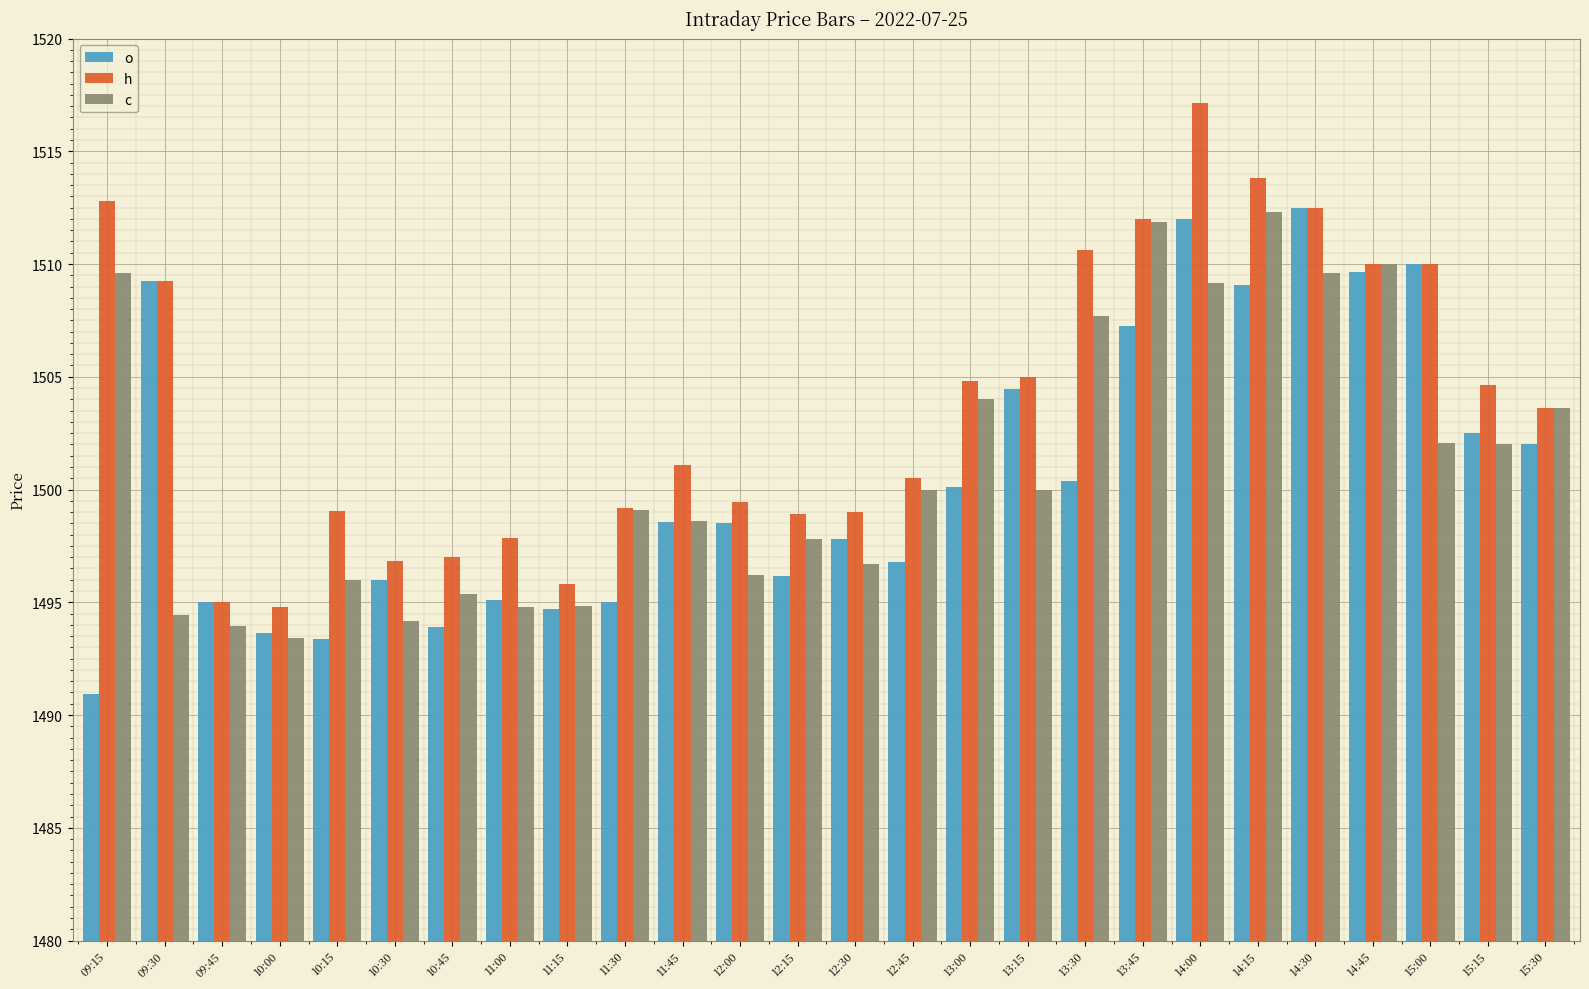

Where does the c series first go above 1500?

09:15